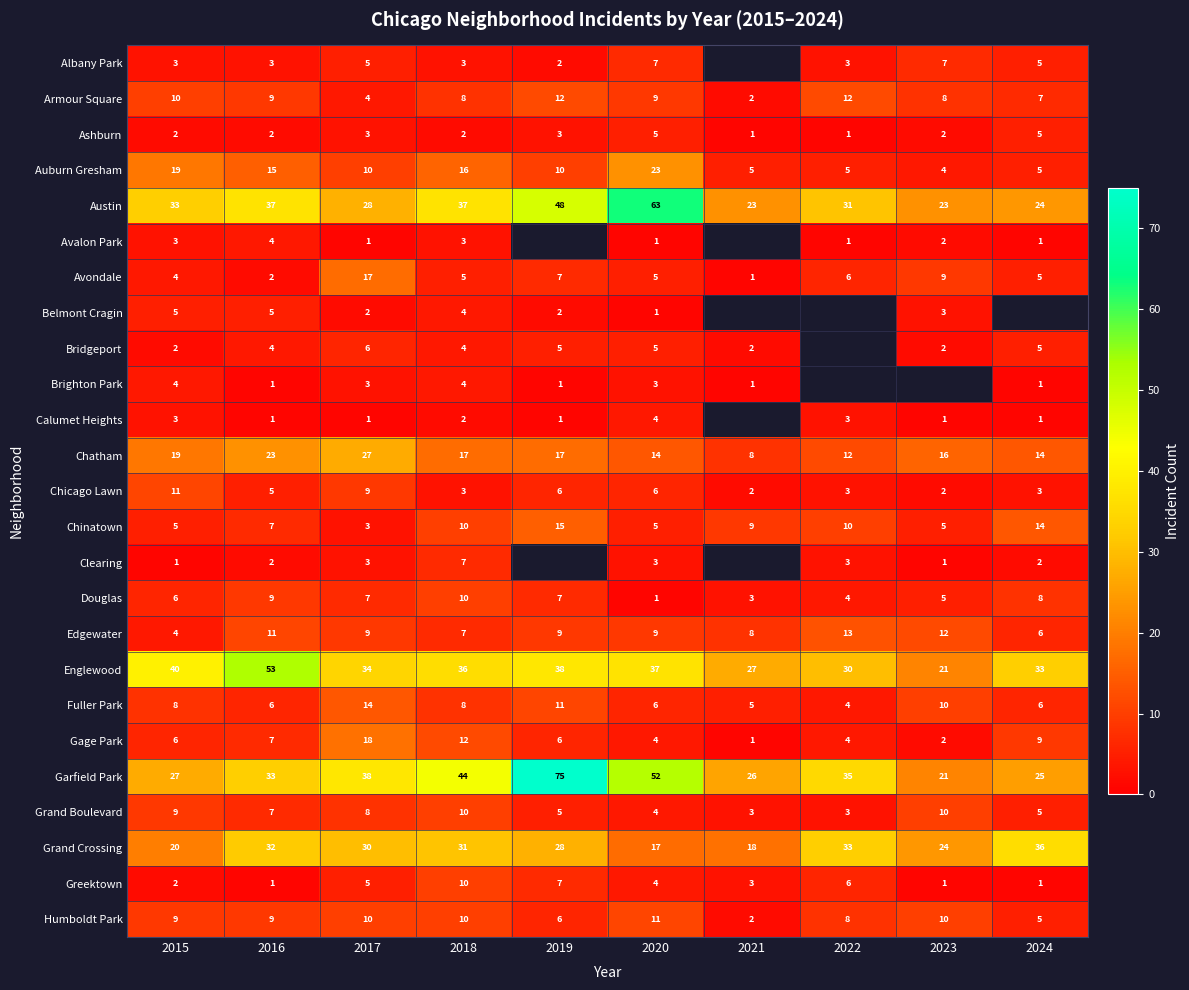

True or false: Auburn Gresham has a value of 1 at 2024.

False